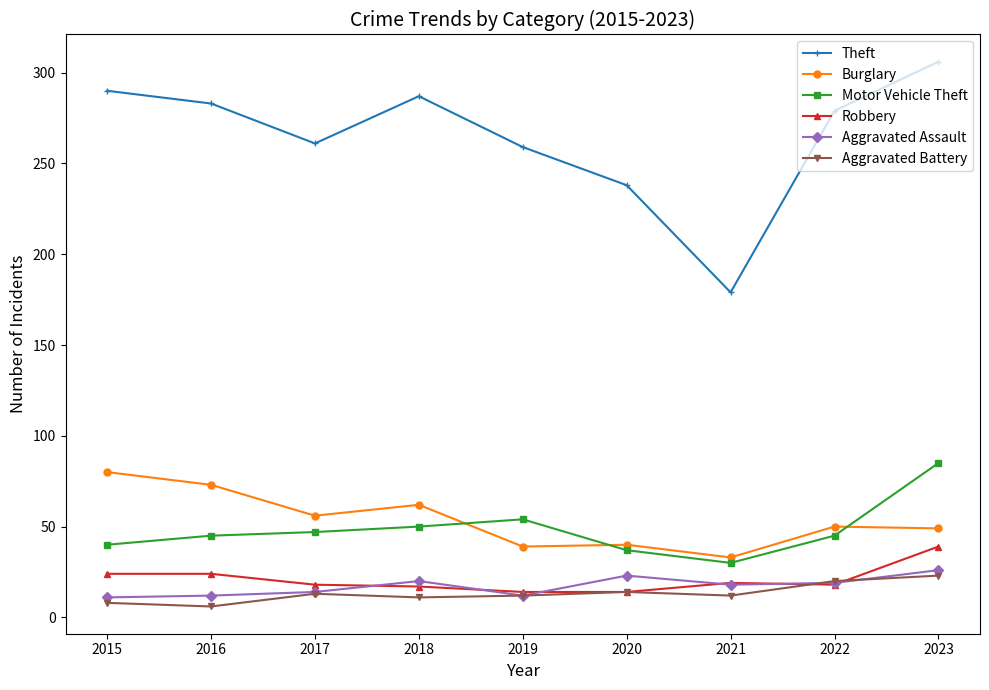

What is the difference between the maximum and second lowest values in the Aggravated Battery series?

15